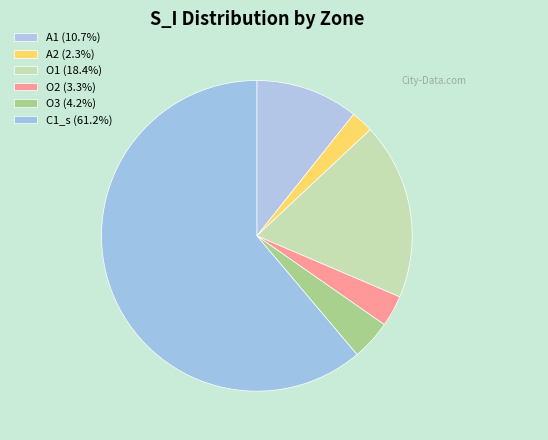

Which slice is the largest?

C1_s